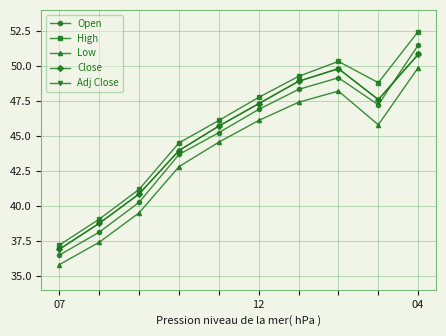

Is this an area chart (filled region under the line)?

No